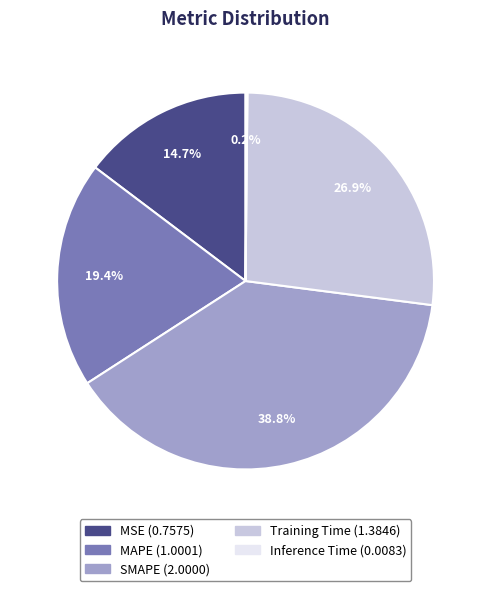

Which slice is the largest?

SMAPE